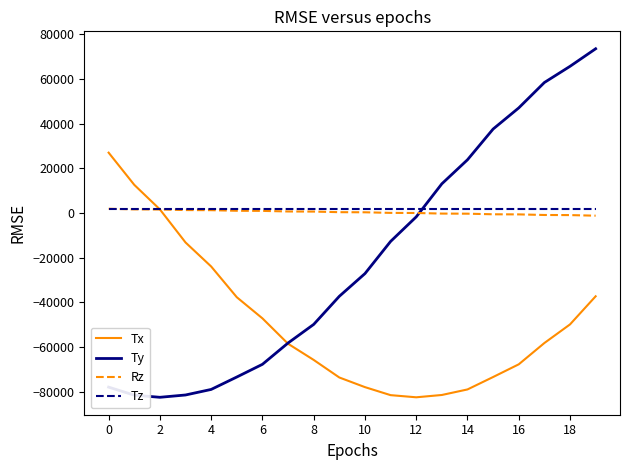

Which series has the widest spread of values?

Ty